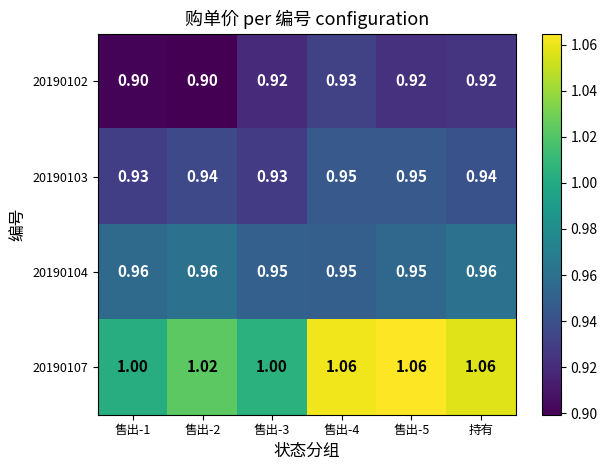

List the series in order of their peak value, lowest first.

20190102, 20190103, 20190104, 20190107